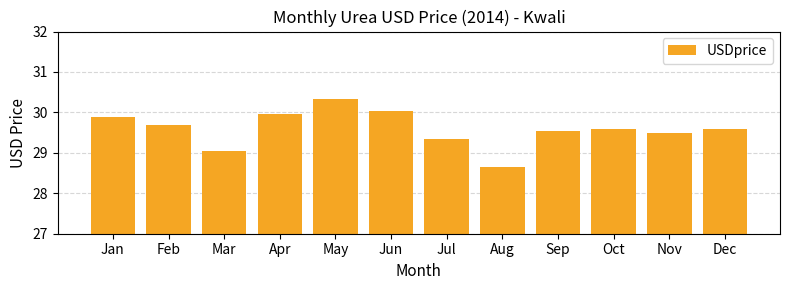

How many bars are there in total?

12